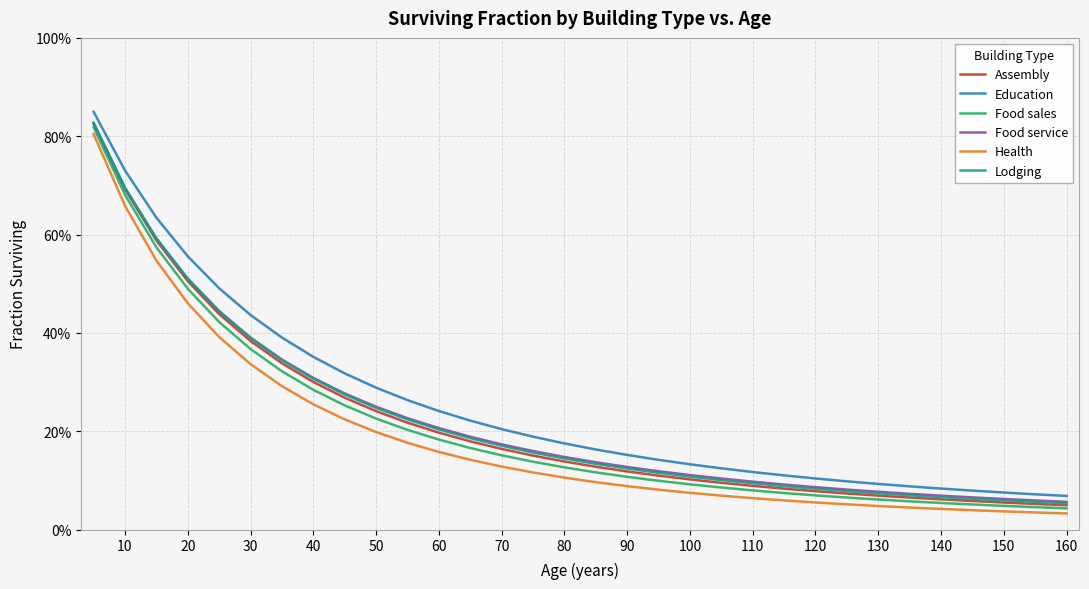

What are all the series names shown in the legend?

Assembly, Education, Food sales, Food service, Health, Lodging